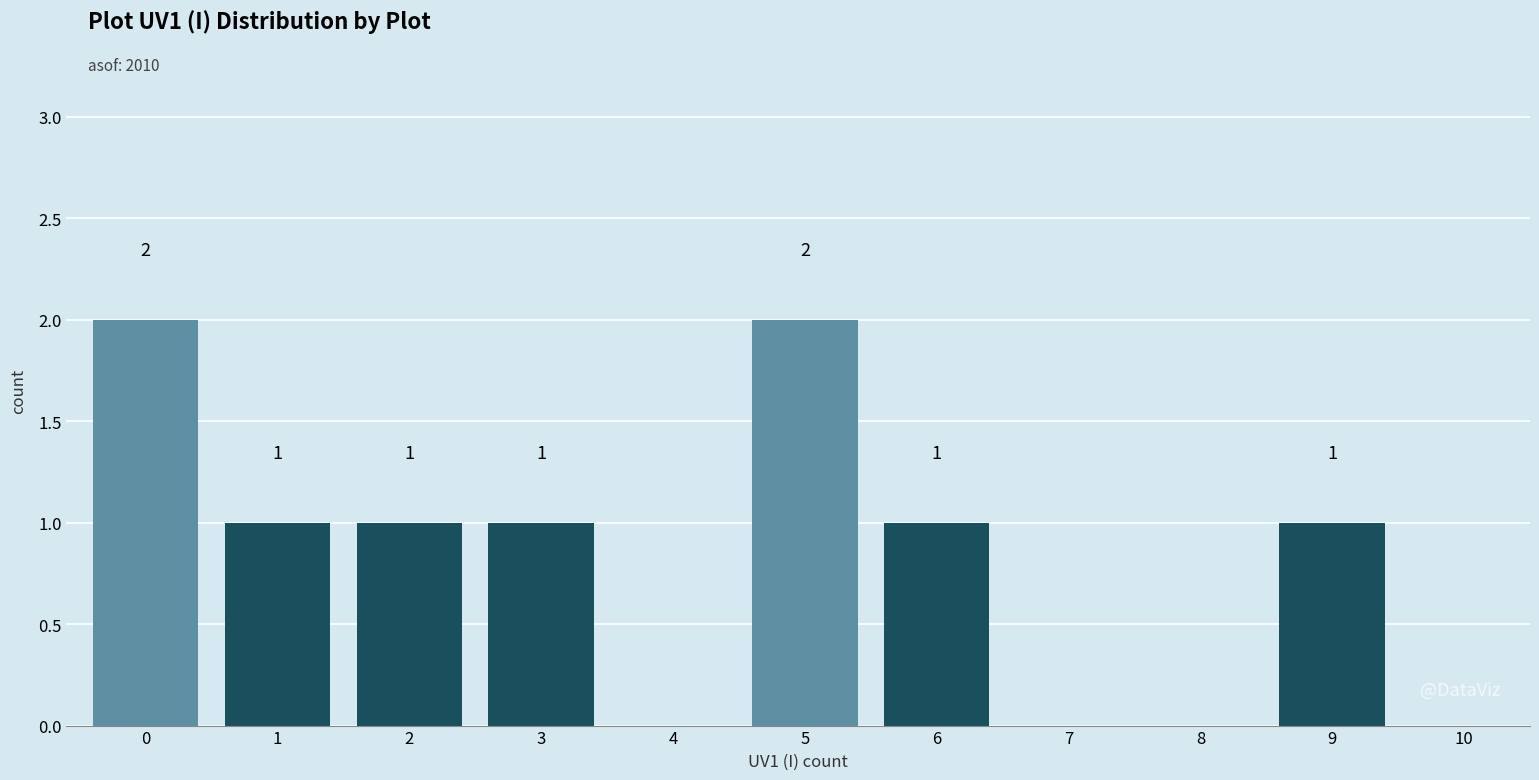

Reading left to right, transcribe all the data shown in this chart.

0=2	1=1	2=1	3=1	4=0	5=2	6=1	7=0	8=0	9=1	10=0